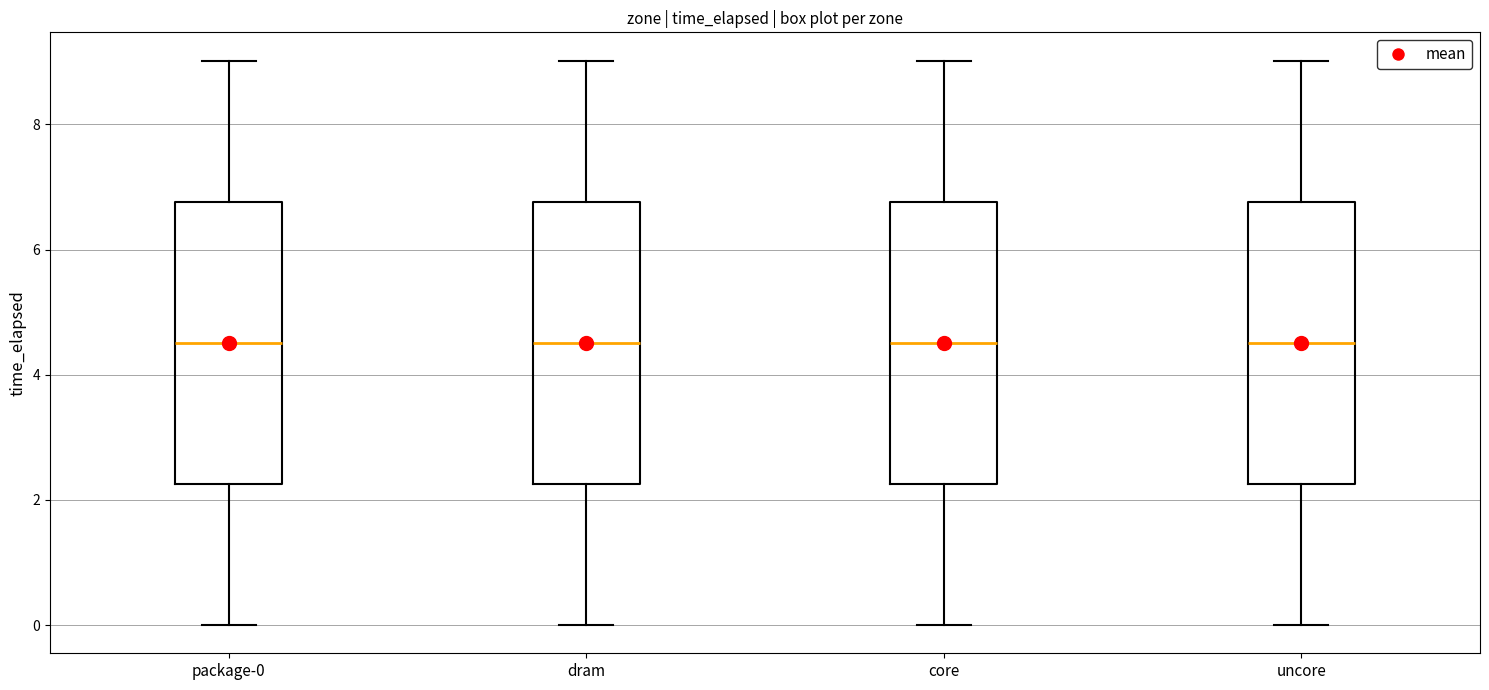

Reading left to right, transcribe this box plot: for each box, give where its median line is, the range the box spans, and where its two whiskers end, as read against the y-axis. The values are not printed on the chart, so give them approximately, as read against the axis.

package-0: median 4.6, box 2.2 to 6.8, whiskers 0.0 to 9.0
dram: median 4.6, box 2.2 to 6.8, whiskers 0.0 to 9.0
core: median 4.6, box 2.2 to 6.8, whiskers 0.0 to 9.0
uncore: median 4.6, box 2.2 to 6.8, whiskers 0.0 to 9.0